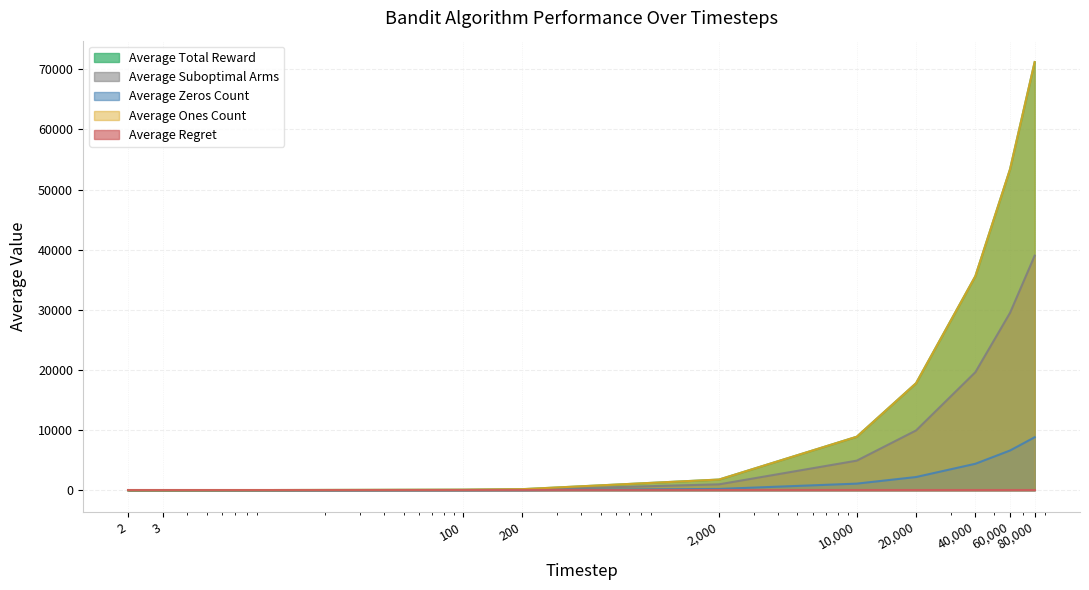

The value of Average Ones Count at 2 is 1.8. True or false?

True